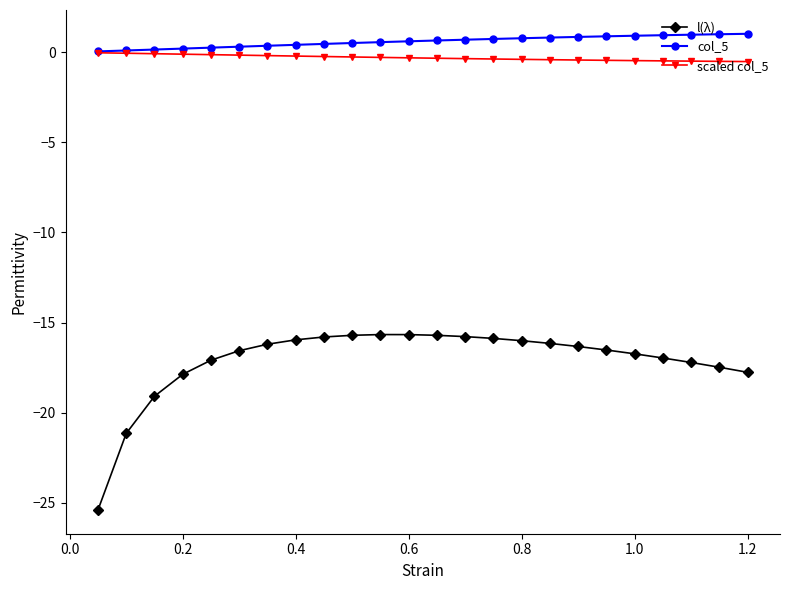

What is the maximum value for col_5?

1.0